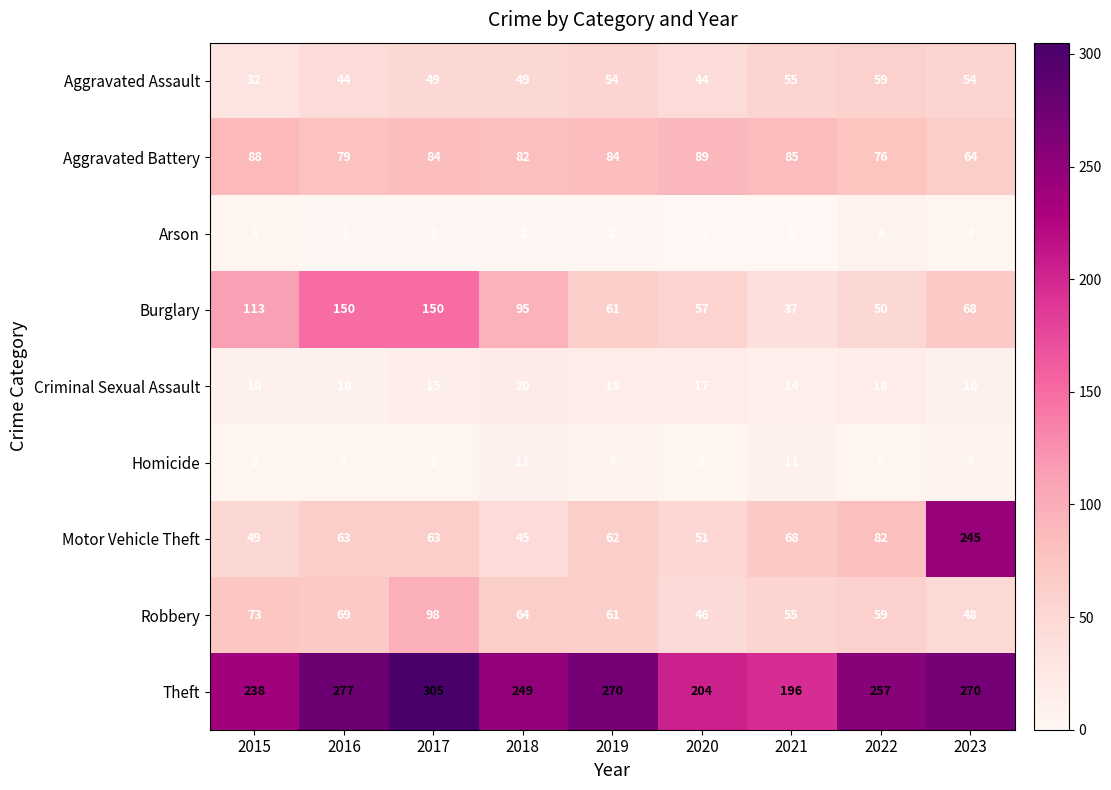

What is the maximum value shown in the chart?

305